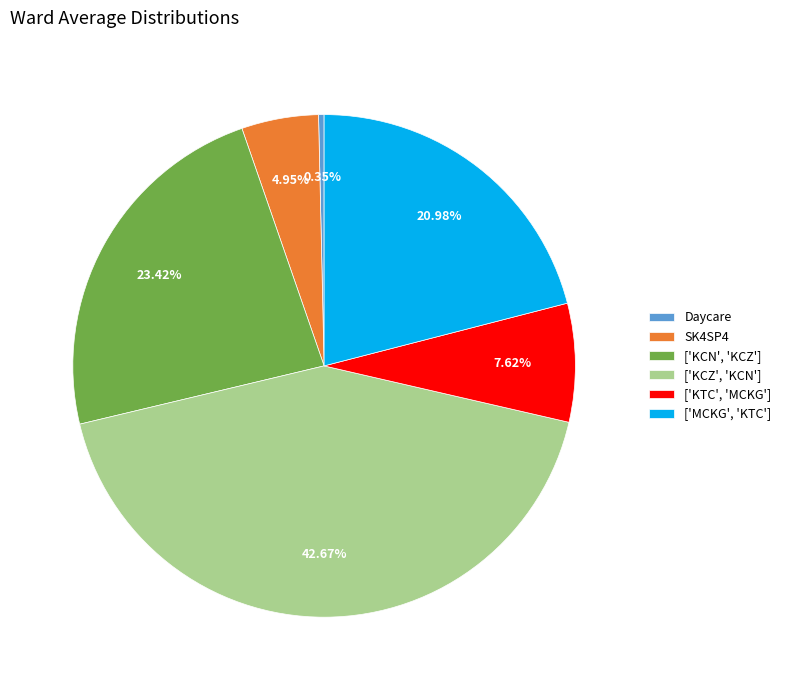

Rank the categories by value from highest to lowest.

['KCZ', 'KCN'], ['KCN', 'KCZ'], ['MCKG', 'KTC'], ['KTC', 'MCKG'], SK4SP4, Daycare